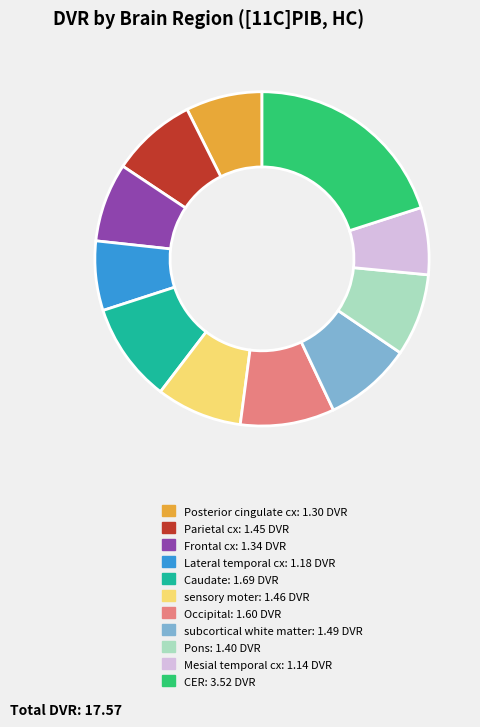

What is the largest slice in the pie chart?

CER